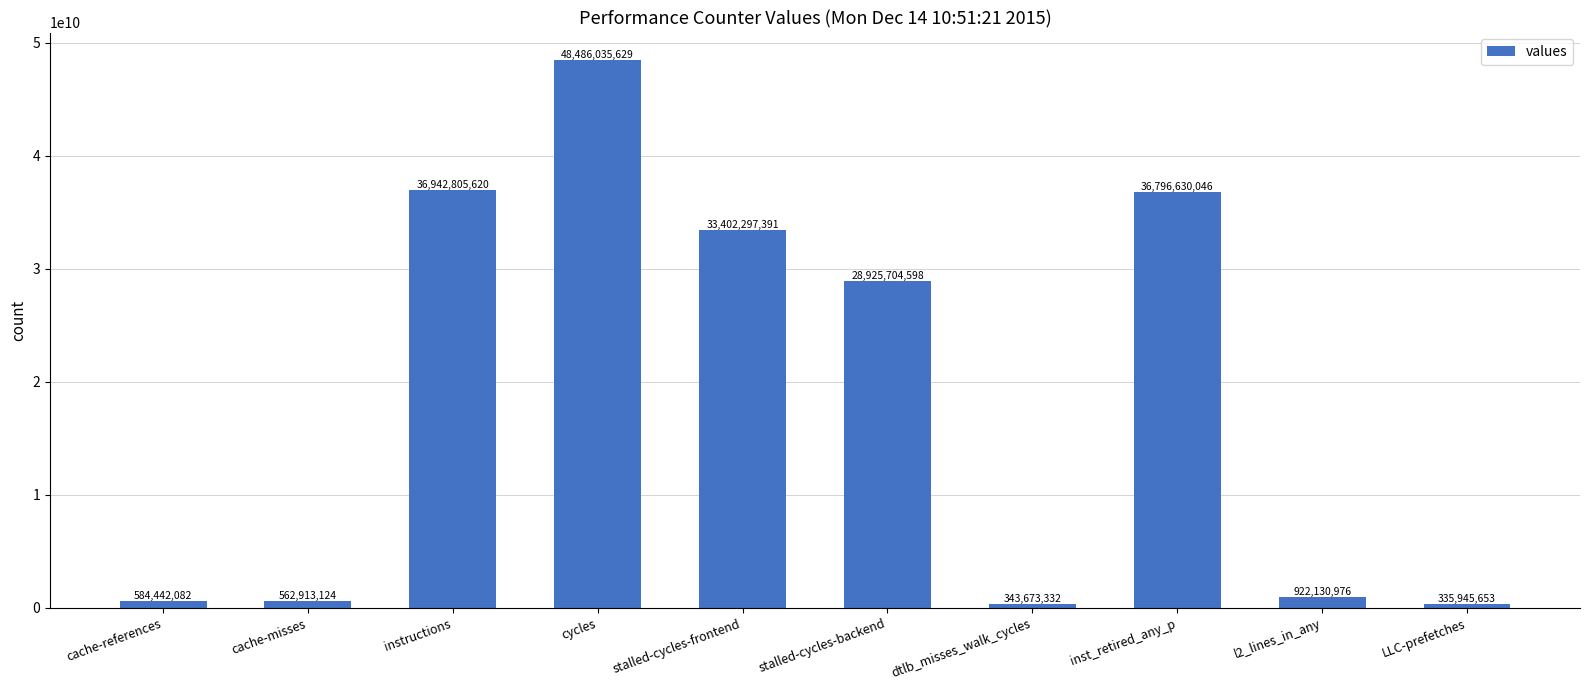

What is the difference between the values at cycles and l2_lines_in_any?

47563904653